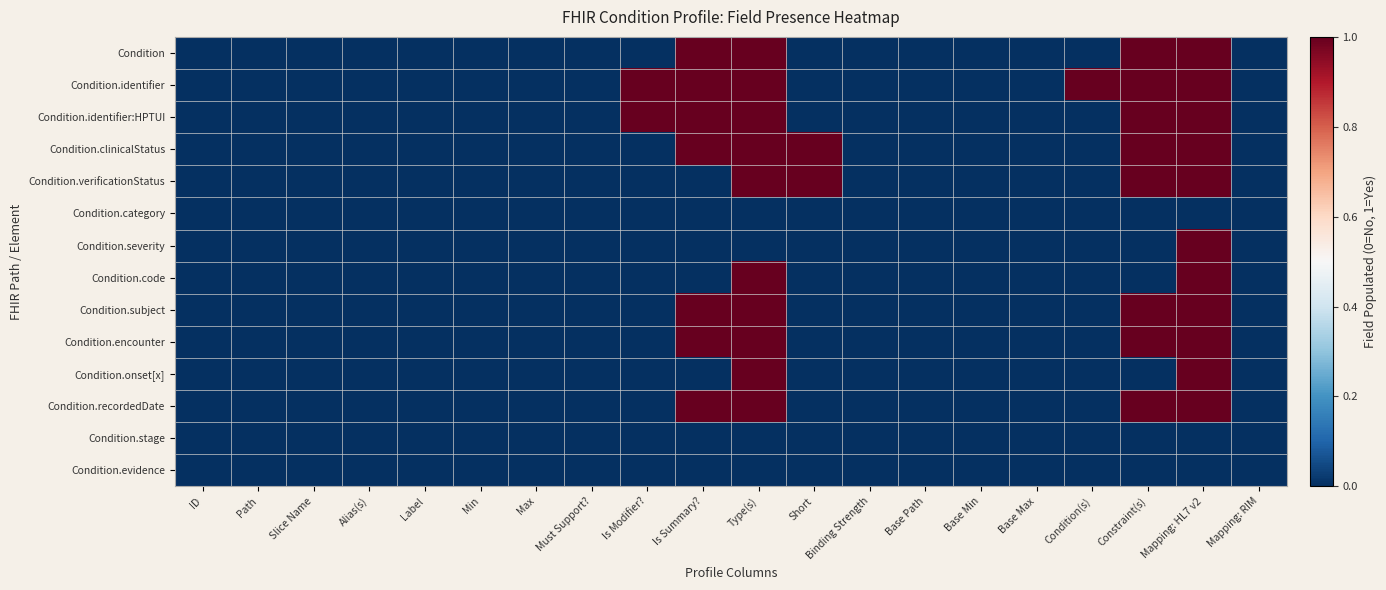

Reading right to left, what are all the values shown in this chart?

Condition: Mapping: RIM=0	Mapping: HL7 v2=1	Constraint(s)=1	Condition(s)=0	Base Max=0	Base Min=0	Base Path=0	Binding Strength=0	Short=0	Type(s)=1	Is Summary?=1	Is Modifier?=0	Must Support?=0	Max=0	Min=0	Label=0	Alias(s)=0	Slice Name=0	Path=0	ID=0
Condition.identifier: Mapping: RIM=0	Mapping: HL7 v2=1	Constraint(s)=1	Condition(s)=1	Base Max=0	Base Min=0	Base Path=0	Binding Strength=0	Short=0	Type(s)=1	Is Summary?=1	Is Modifier?=1	Must Support?=0	Max=0	Min=0	Label=0	Alias(s)=0	Slice Name=0	Path=0	ID=0
Condition.identifier:HPTUI: Mapping: RIM=0	Mapping: HL7 v2=1	Constraint(s)=1	Condition(s)=0	Base Max=0	Base Min=0	Base Path=0	Binding Strength=0	Short=0	Type(s)=1	Is Summary?=1	Is Modifier?=1	Must Support?=0	Max=0	Min=0	Label=0	Alias(s)=0	Slice Name=0	Path=0	ID=0
Condition.clinicalStatus: Mapping: RIM=0	Mapping: HL7 v2=1	Constraint(s)=1	Condition(s)=0	Base Max=0	Base Min=0	Base Path=0	Binding Strength=0	Short=1	Type(s)=1	Is Summary?=1	Is Modifier?=0	Must Support?=0	Max=0	Min=0	Label=0	Alias(s)=0	Slice Name=0	Path=0	ID=0
Condition.verificationStatus: Mapping: RIM=0	Mapping: HL7 v2=1	Constraint(s)=1	Condition(s)=0	Base Max=0	Base Min=0	Base Path=0	Binding Strength=0	Short=1	Type(s)=1	Is Summary?=0	Is Modifier?=0	Must Support?=0	Max=0	Min=0	Label=0	Alias(s)=0	Slice Name=0	Path=0	ID=0
Condition.category: Mapping: RIM=0	Mapping: HL7 v2=0	Constraint(s)=0	Condition(s)=0	Base Max=0	Base Min=0	Base Path=0	Binding Strength=0	Short=0	Type(s)=0	Is Summary?=0	Is Modifier?=0	Must Support?=0	Max=0	Min=0	Label=0	Alias(s)=0	Slice Name=0	Path=0	ID=0
Condition.severity: Mapping: RIM=0	Mapping: HL7 v2=1	Constraint(s)=0	Condition(s)=0	Base Max=0	Base Min=0	Base Path=0	Binding Strength=0	Short=0	Type(s)=0	Is Summary?=0	Is Modifier?=0	Must Support?=0	Max=0	Min=0	Label=0	Alias(s)=0	Slice Name=0	Path=0	ID=0
Condition.code: Mapping: RIM=0	Mapping: HL7 v2=1	Constraint(s)=0	Condition(s)=0	Base Max=0	Base Min=0	Base Path=0	Binding Strength=0	Short=0	Type(s)=1	Is Summary?=0	Is Modifier?=0	Must Support?=0	Max=0	Min=0	Label=0	Alias(s)=0	Slice Name=0	Path=0	ID=0
Condition.subject: Mapping: RIM=0	Mapping: HL7 v2=1	Constraint(s)=1	Condition(s)=0	Base Max=0	Base Min=0	Base Path=0	Binding Strength=0	Short=0	Type(s)=1	Is Summary?=1	Is Modifier?=0	Must Support?=0	Max=0	Min=0	Label=0	Alias(s)=0	Slice Name=0	Path=0	ID=0
Condition.encounter: Mapping: RIM=0	Mapping: HL7 v2=1	Constraint(s)=1	Condition(s)=0	Base Max=0	Base Min=0	Base Path=0	Binding Strength=0	Short=0	Type(s)=1	Is Summary?=1	Is Modifier?=0	Must Support?=0	Max=0	Min=0	Label=0	Alias(s)=0	Slice Name=0	Path=0	ID=0
Condition.onset[x]: Mapping: RIM=0	Mapping: HL7 v2=1	Constraint(s)=0	Condition(s)=0	Base Max=0	Base Min=0	Base Path=0	Binding Strength=0	Short=0	Type(s)=1	Is Summary?=0	Is Modifier?=0	Must Support?=0	Max=0	Min=0	Label=0	Alias(s)=0	Slice Name=0	Path=0	ID=0
Condition.recordedDate: Mapping: RIM=0	Mapping: HL7 v2=1	Constraint(s)=1	Condition(s)=0	Base Max=0	Base Min=0	Base Path=0	Binding Strength=0	Short=0	Type(s)=1	Is Summary?=1	Is Modifier?=0	Must Support?=0	Max=0	Min=0	Label=0	Alias(s)=0	Slice Name=0	Path=0	ID=0
Condition.stage: Mapping: RIM=0	Mapping: HL7 v2=0	Constraint(s)=0	Condition(s)=0	Base Max=0	Base Min=0	Base Path=0	Binding Strength=0	Short=0	Type(s)=0	Is Summary?=0	Is Modifier?=0	Must Support?=0	Max=0	Min=0	Label=0	Alias(s)=0	Slice Name=0	Path=0	ID=0
Condition.evidence: Mapping: RIM=0	Mapping: HL7 v2=0	Constraint(s)=0	Condition(s)=0	Base Max=0	Base Min=0	Base Path=0	Binding Strength=0	Short=0	Type(s)=0	Is Summary?=0	Is Modifier?=0	Must Support?=0	Max=0	Min=0	Label=0	Alias(s)=0	Slice Name=0	Path=0	ID=0